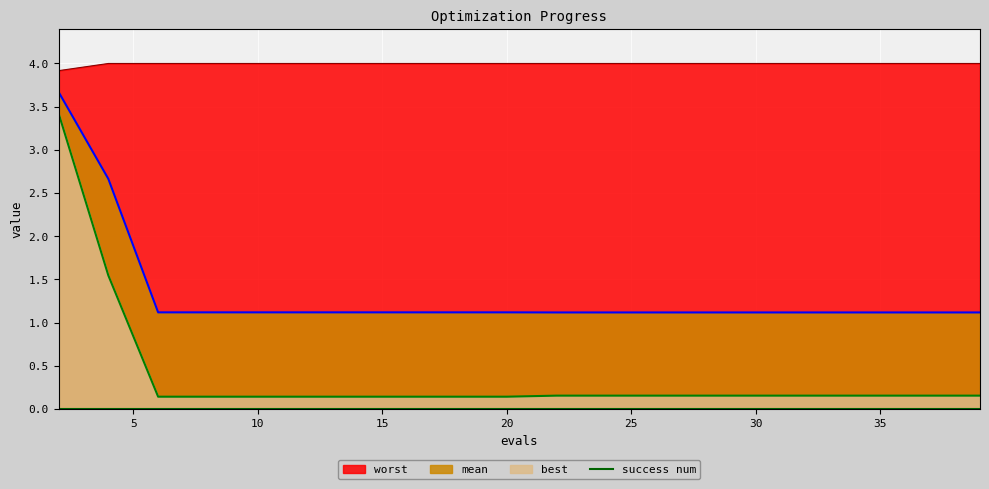

The value of best at 6 is 0.1. True or false?

True